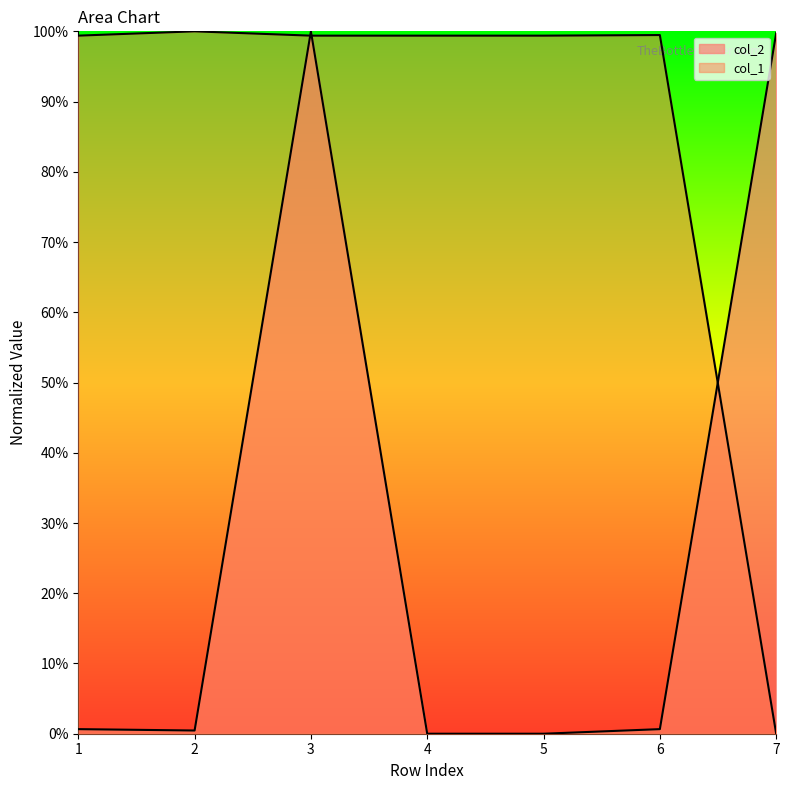

Where is the first local maximum for col_1?

2